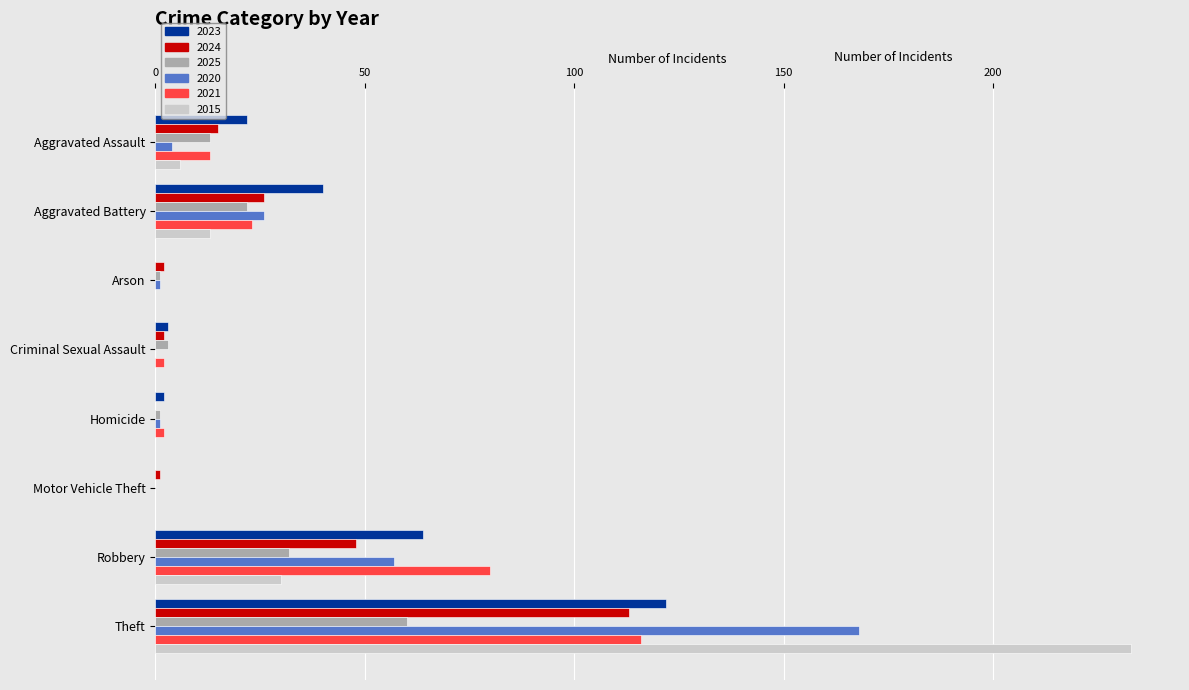

The 2020 series shows 57 at Robbery. True or false?

True